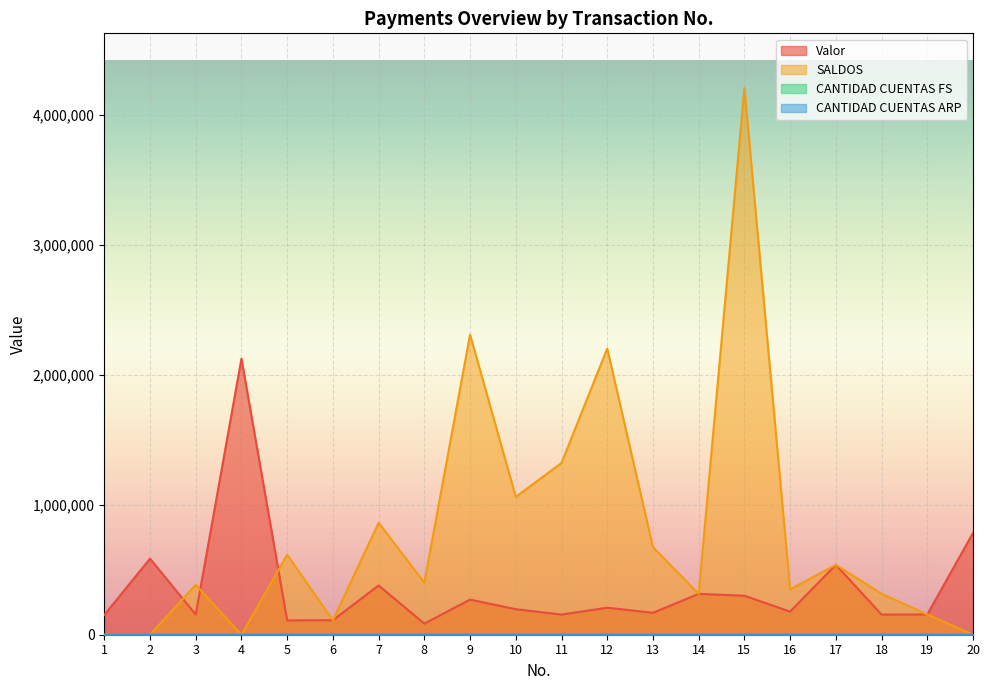

Where do Valor and SALDOS first cross each other?

2 and 3